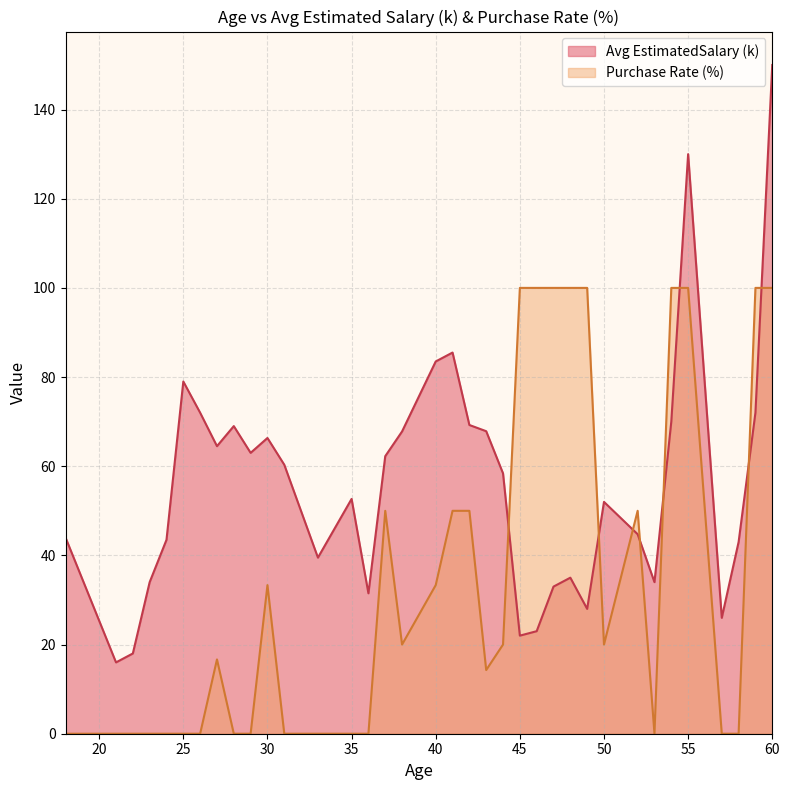

True or false: Avg EstimatedSalary (k) has a value of 91.6 at 50.

False